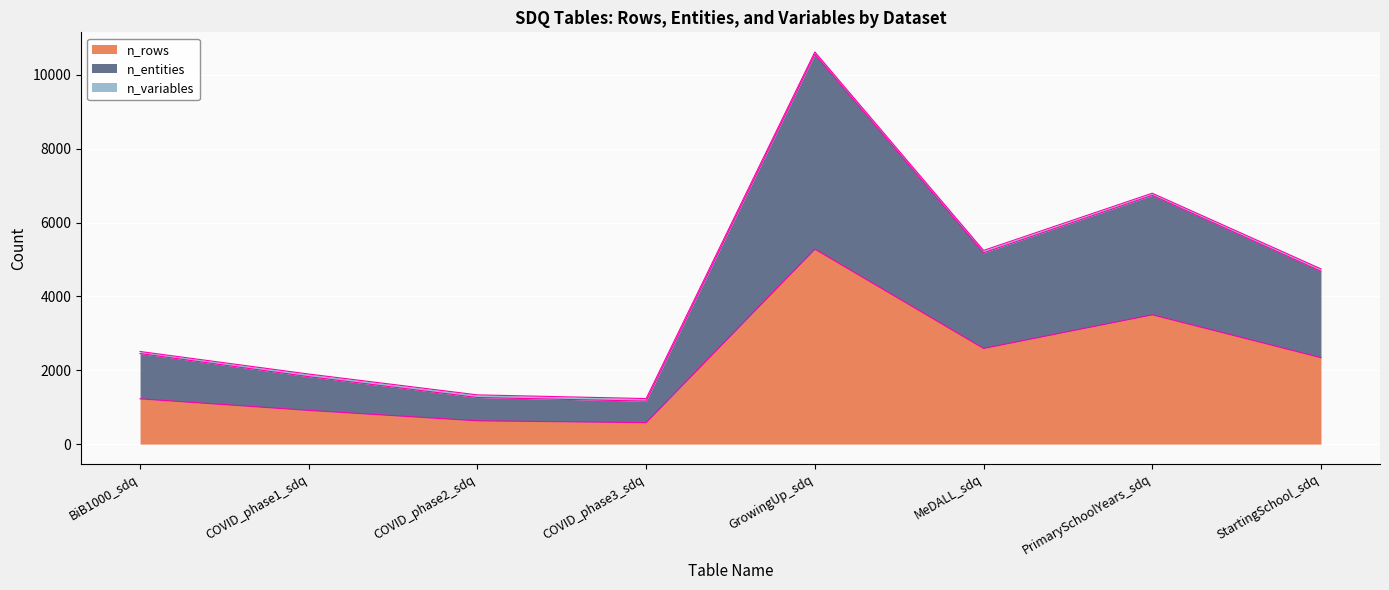

What is the difference between the maximum and minimum values in the n_rows series?

4697